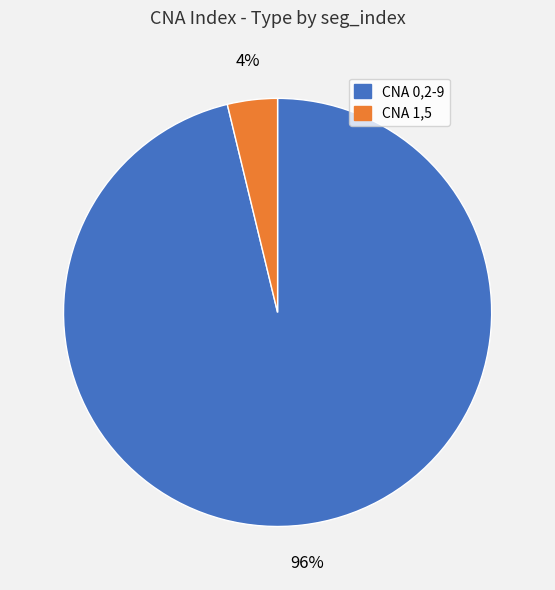

To the nearest percent, what is the average slice percentage?

50%